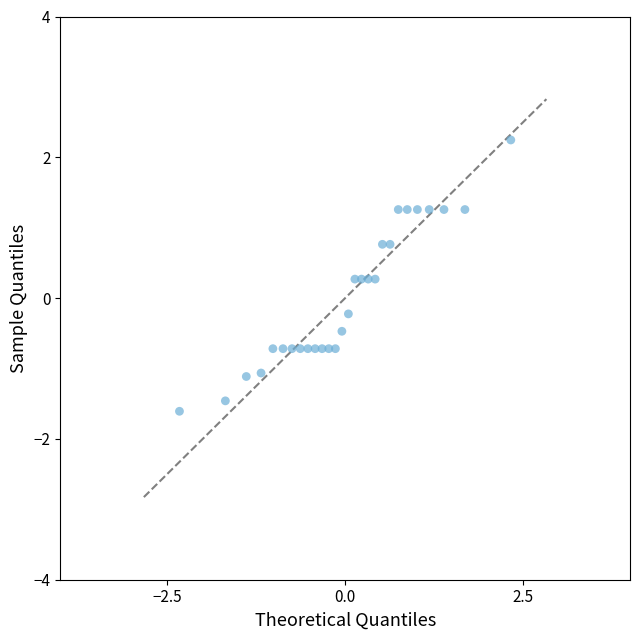

What is the range of Y values (max minus min)?

3.9